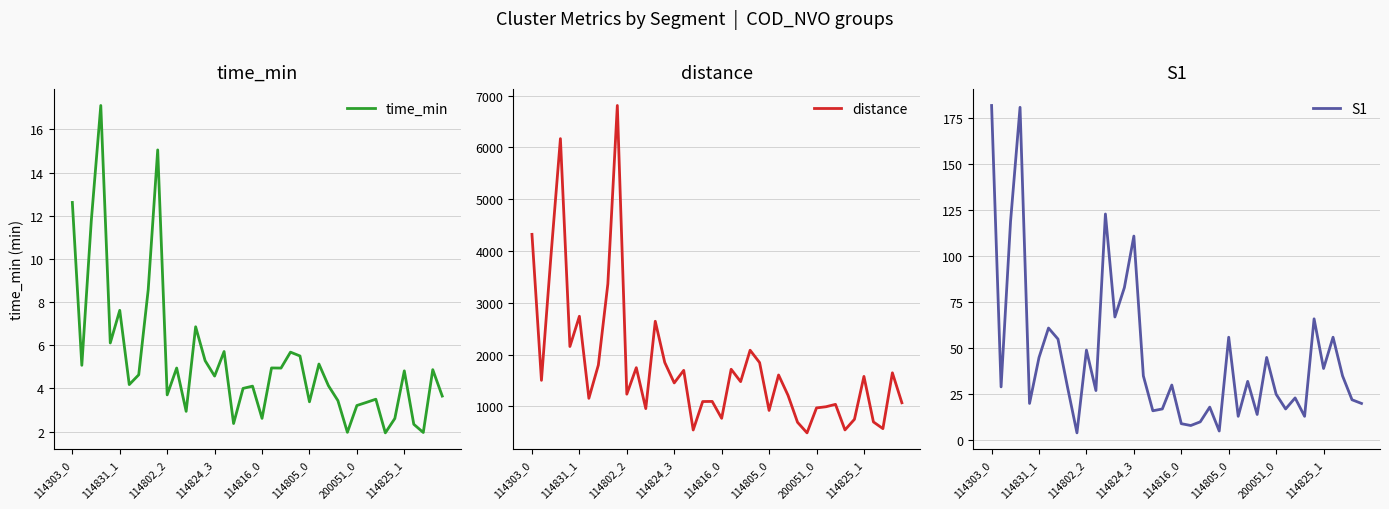

What is the value of the S1 point at the 7th from the left?

61.0